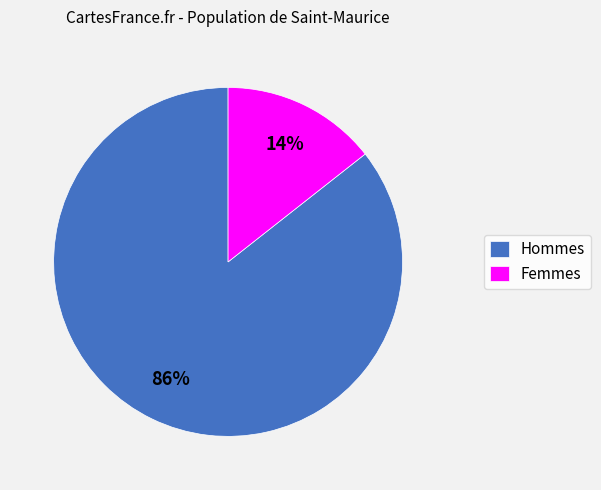

To the nearest percent, what is the combined percentage of Hommes and Femmes?

100%